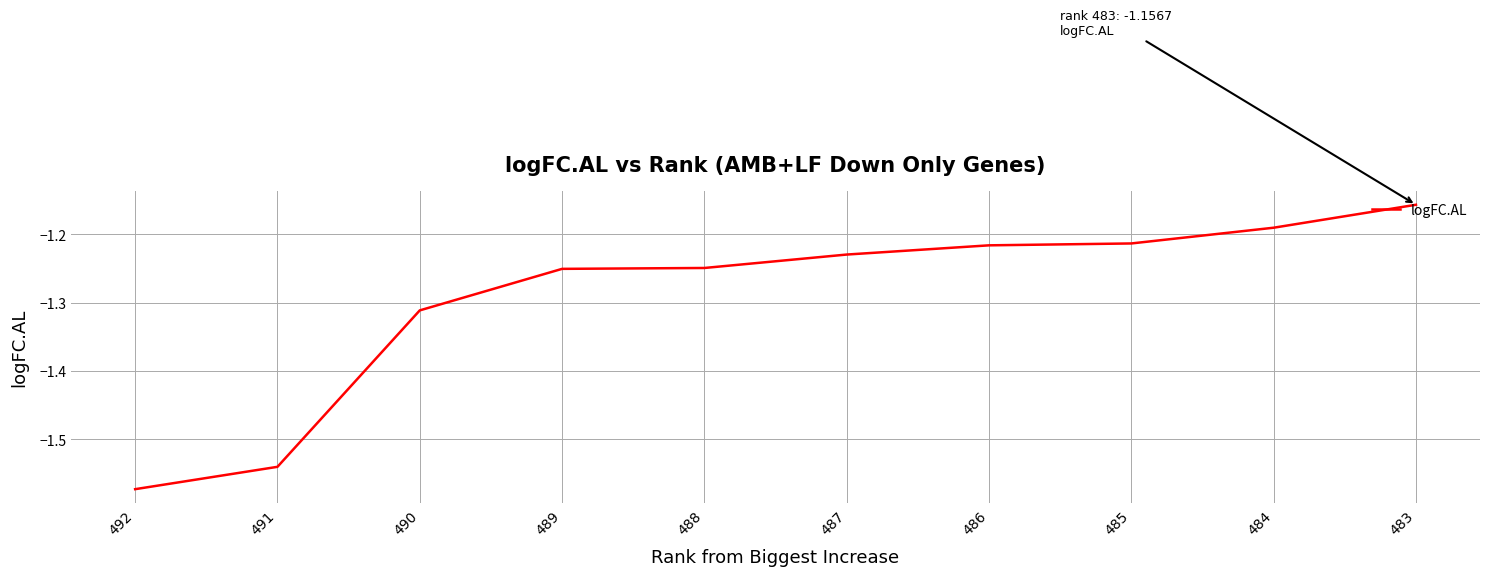

Reading right to left, extract all data points from this chart.

483=-1.2	484=-1.2	485=-1.2	486=-1.2	487=-1.2	488=-1.2	489=-1.3	490=-1.3	491=-1.5	492=-1.6